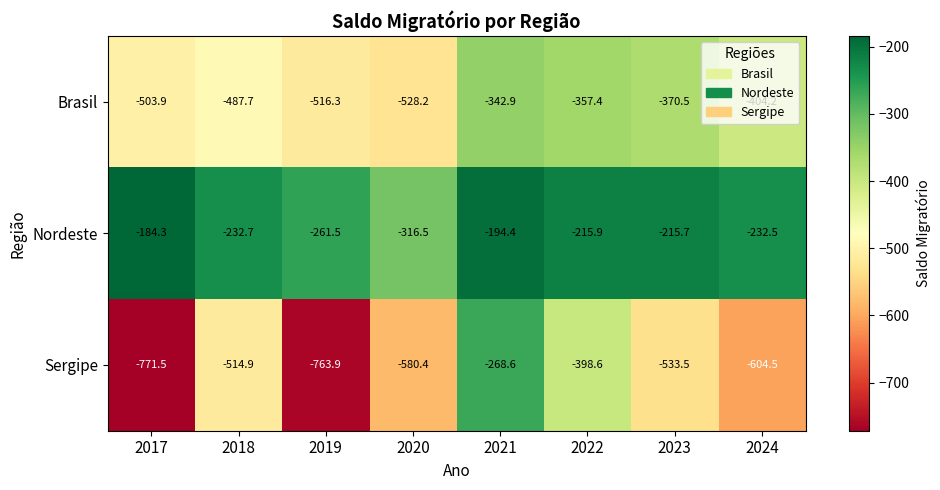

Read the Nordeste value at 2018.

-232.7